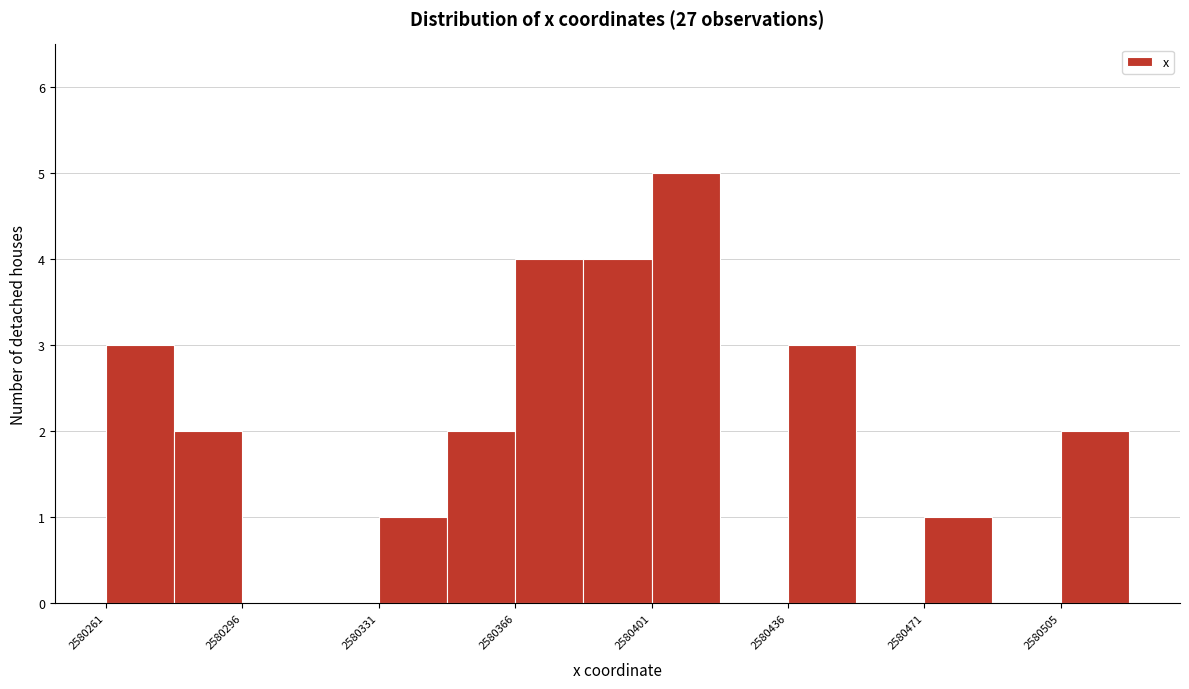

Read against the x-axis, roughly where is the centre of the tallest bar?

2580410